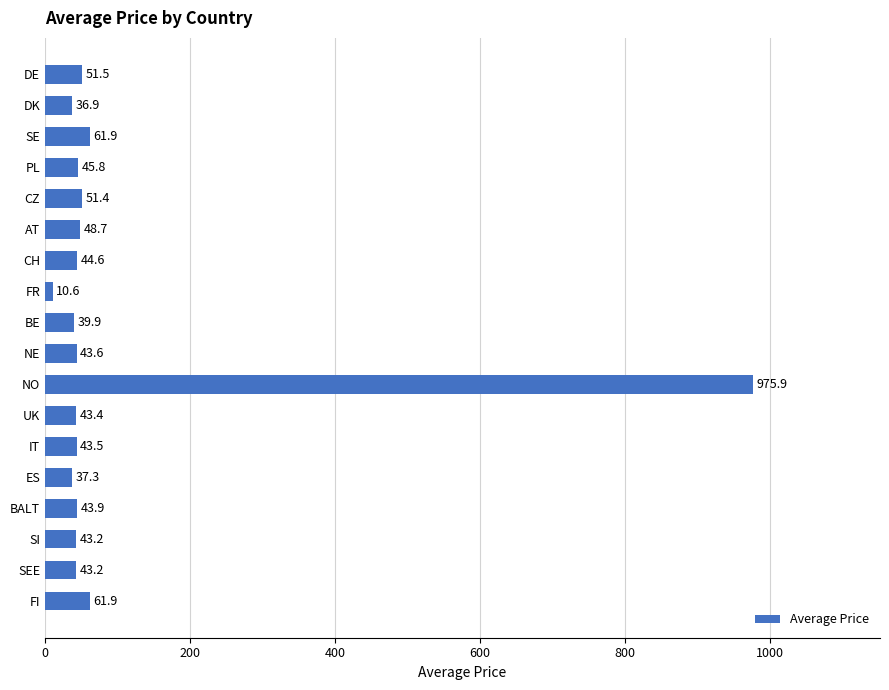

What is the difference between the second highest and minimum values?

51.3